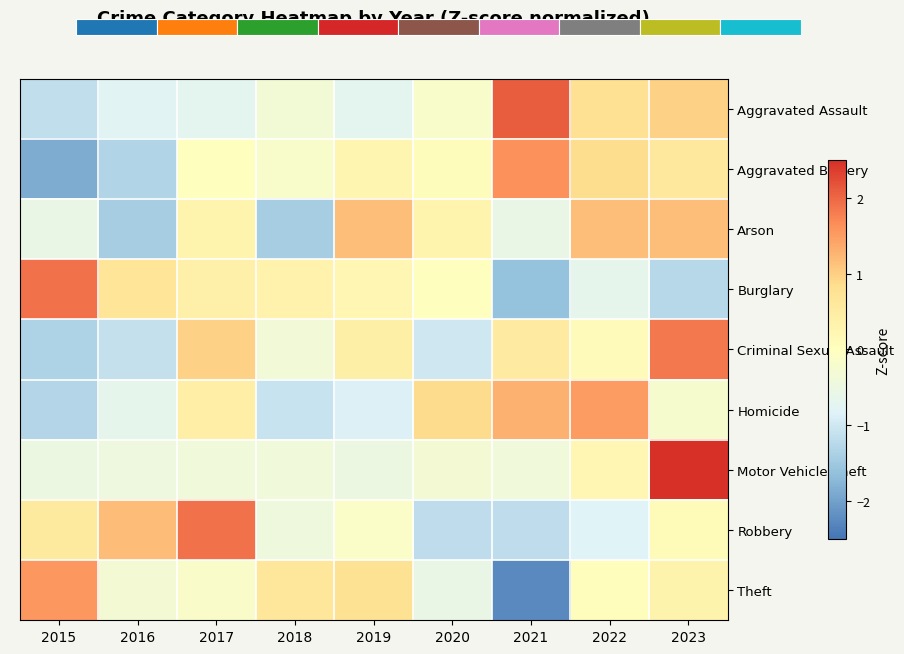

How many values in Criminal Sexual Assault are above zero?

5